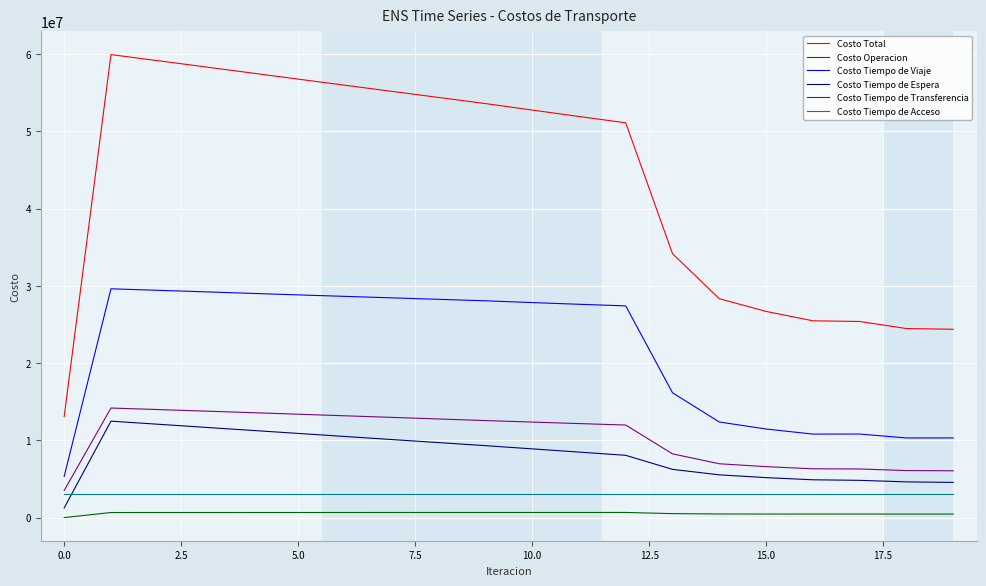

Is this an area chart (filled region under the line)?

No